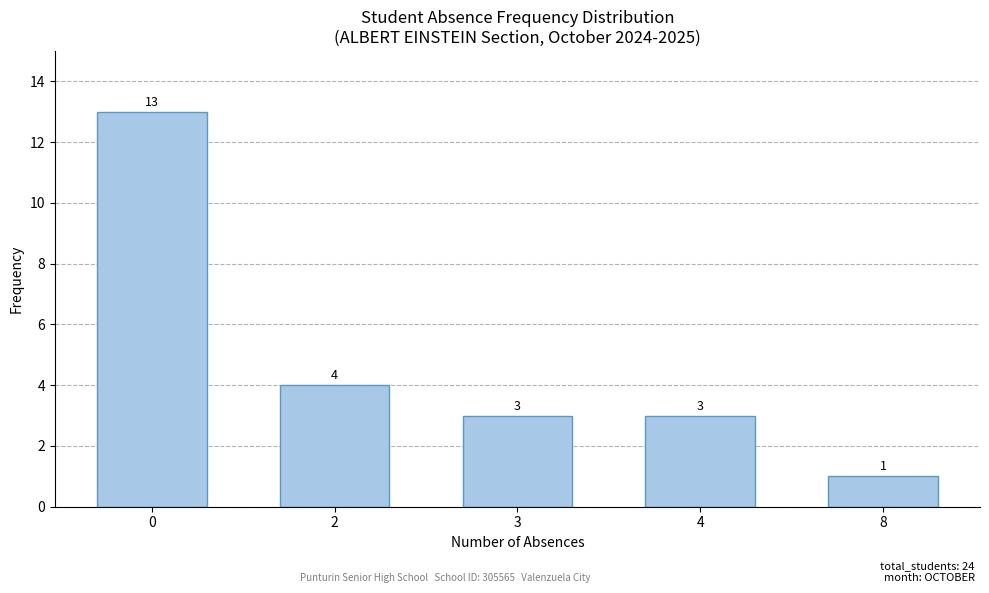

What is the minimum value shown in the chart?

1